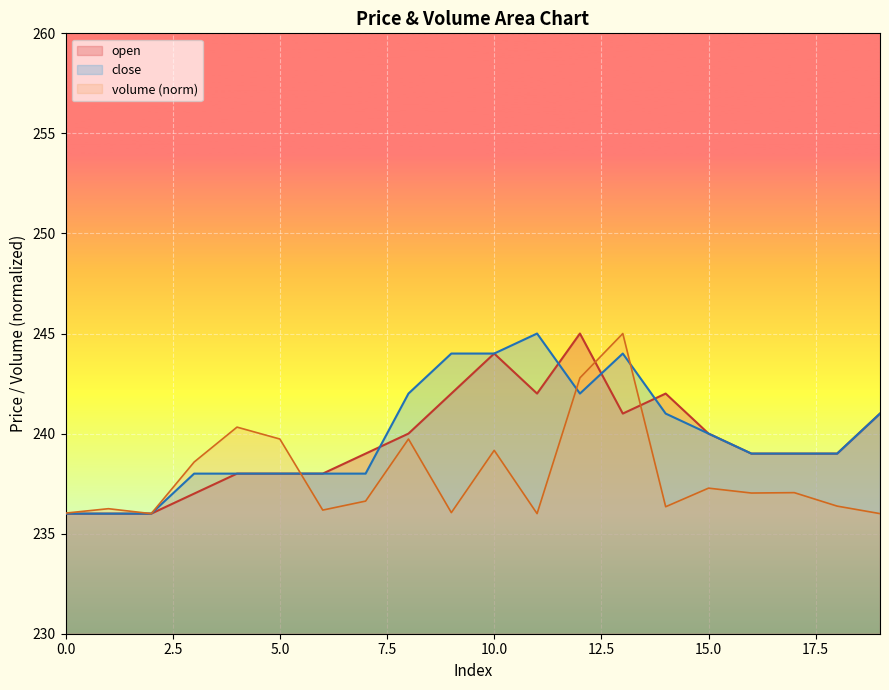

Read the close value at 17.

239.0